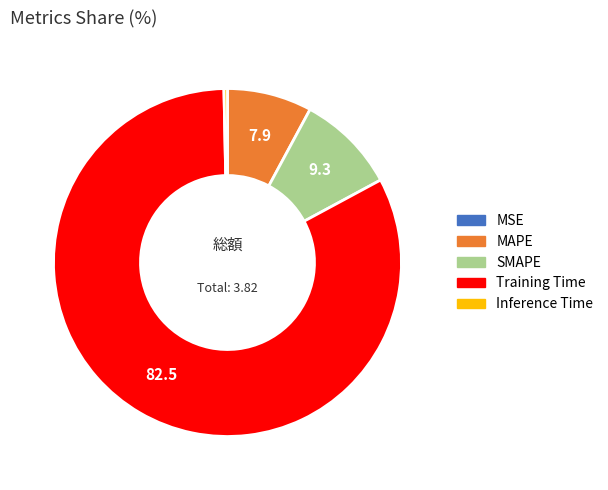

Between Training Time and MAPE, which is larger?

Training Time